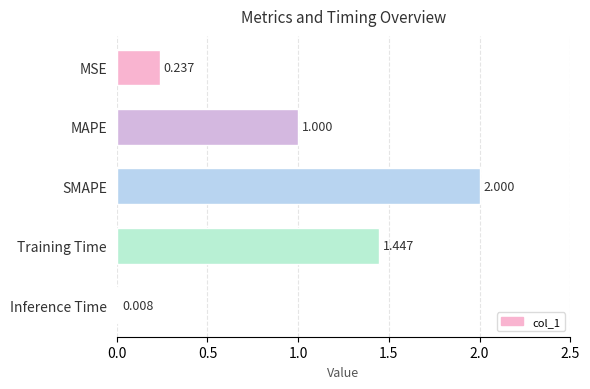

What is the change in value from MSE to Training Time?

+1.2